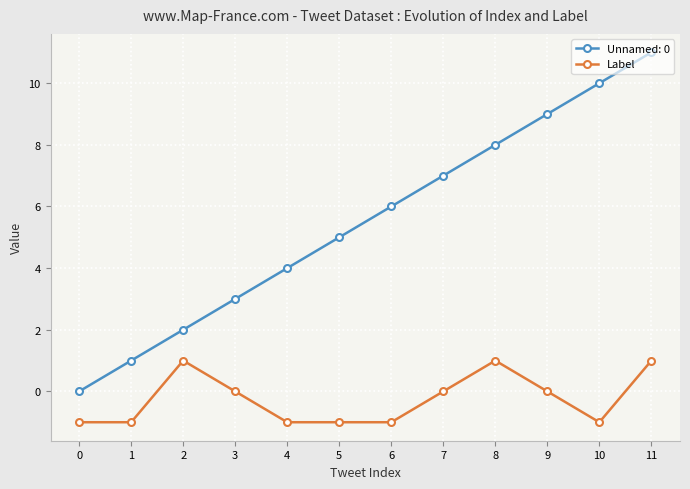

What is the maximum value shown in the chart?

11